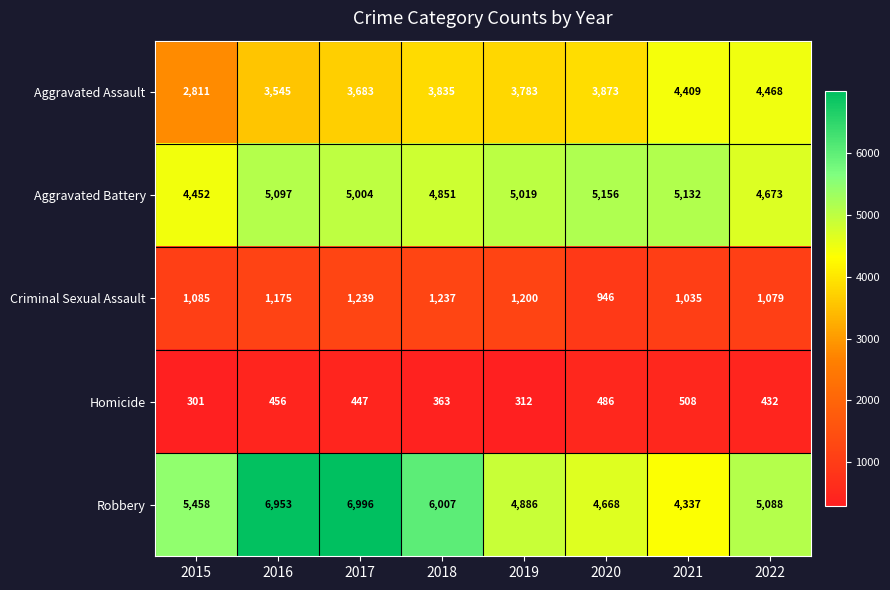

Rank the categories by Aggravated Assault value from highest to lowest.

2022, 2021, 2020, 2018, 2019, 2017, 2016, 2015